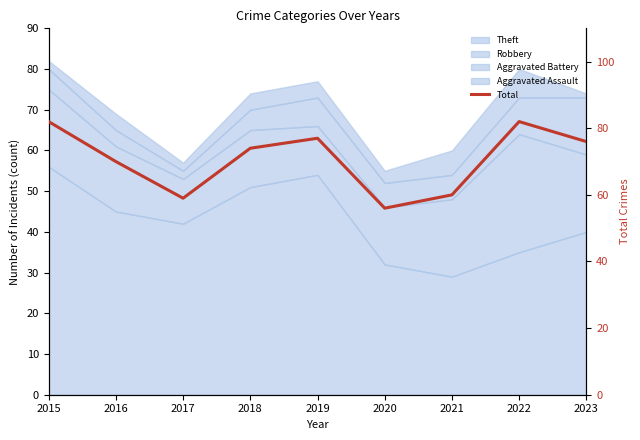

How many data points are less than 74?

4